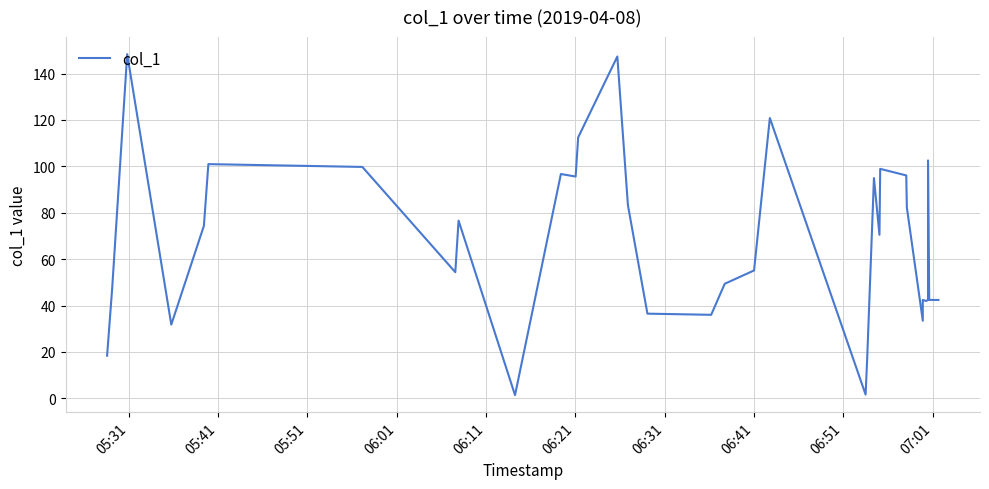

What position from the right is 05:41?

39